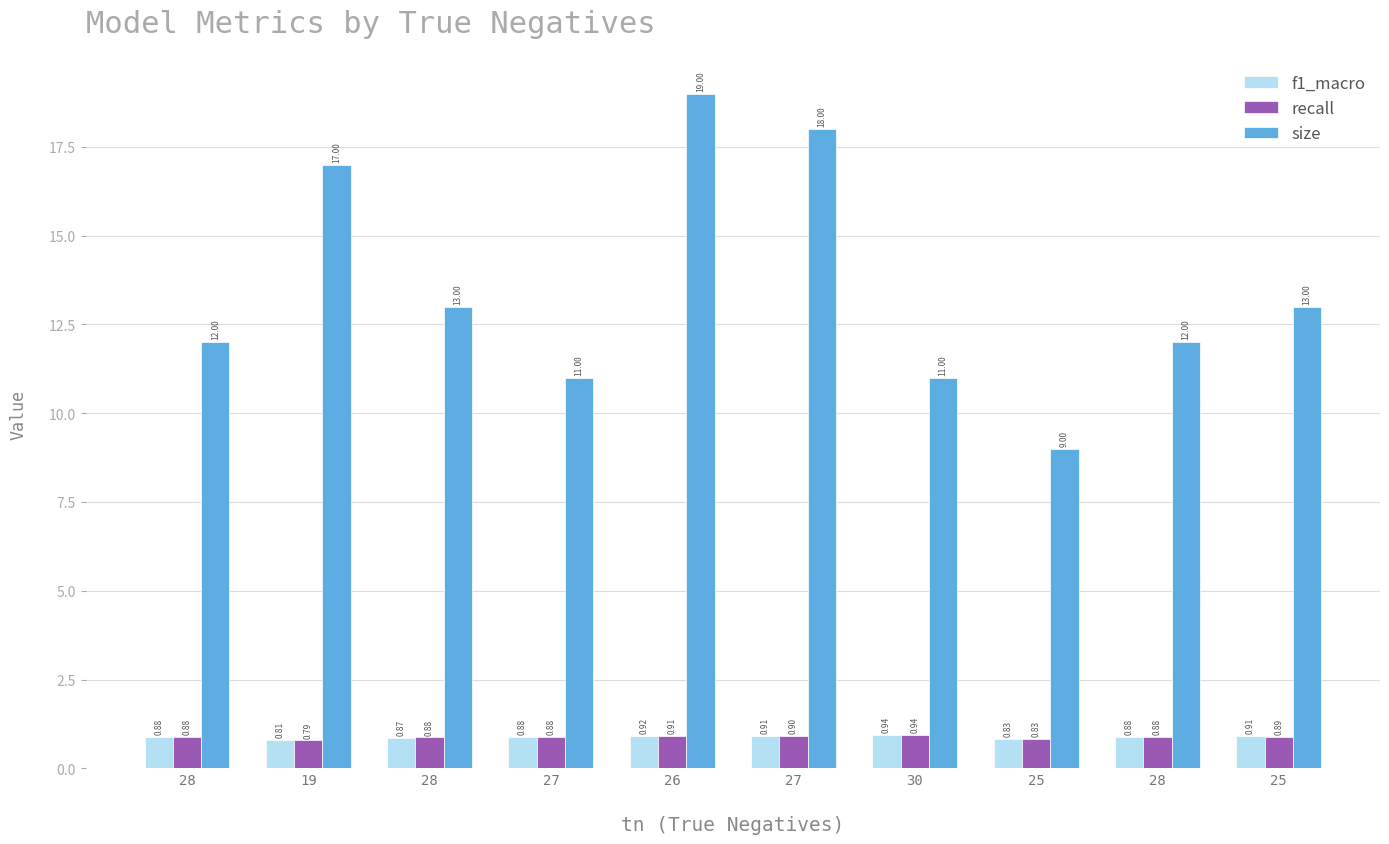

How many values in the size series are below 13?

5